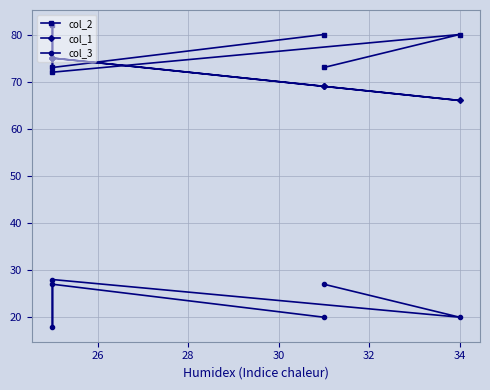

The value of col_3 at 34 is 20. True or false?

True